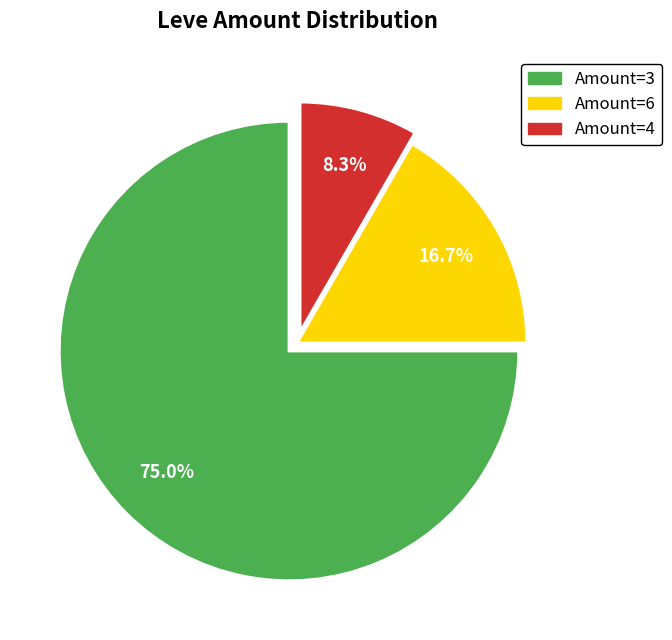

Count the number of slices in the pie.

3